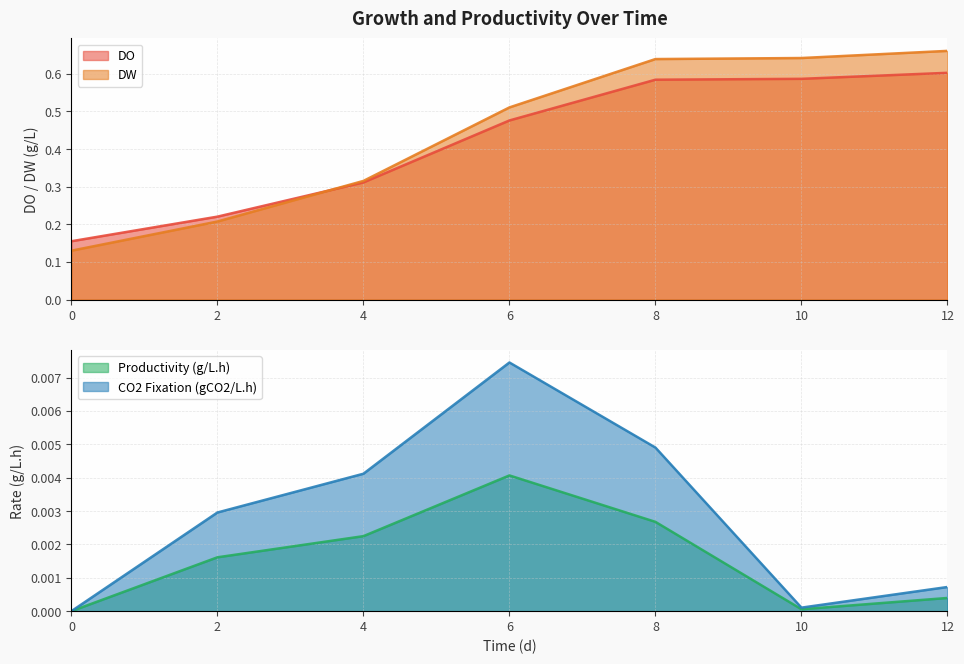

Which label corresponds to the largest value in the chart?

12